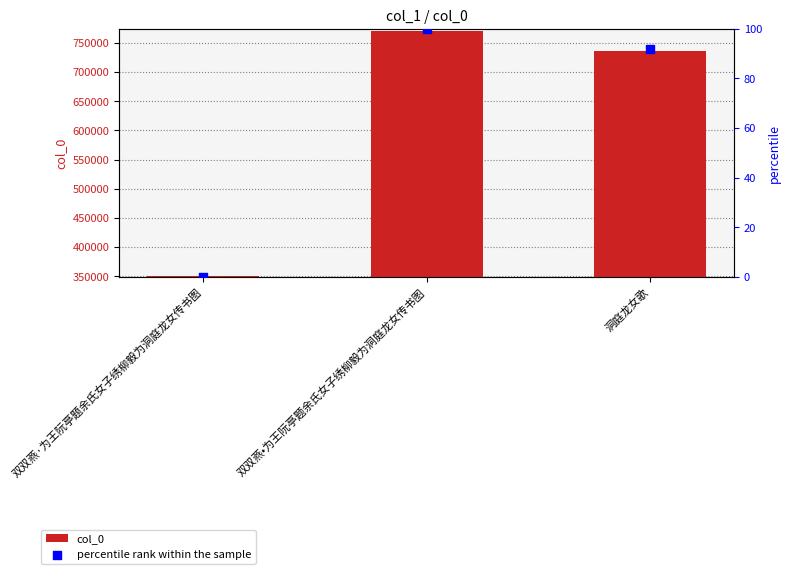

Which series has the largest total across all categories?

col_0